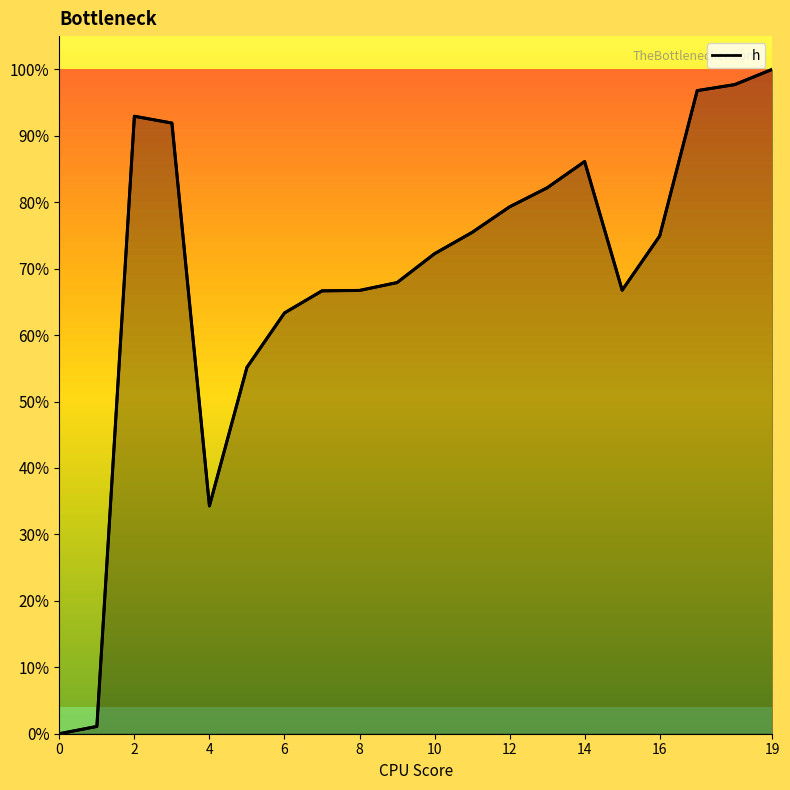

Does the chart display data point markers on the line(s)?

No